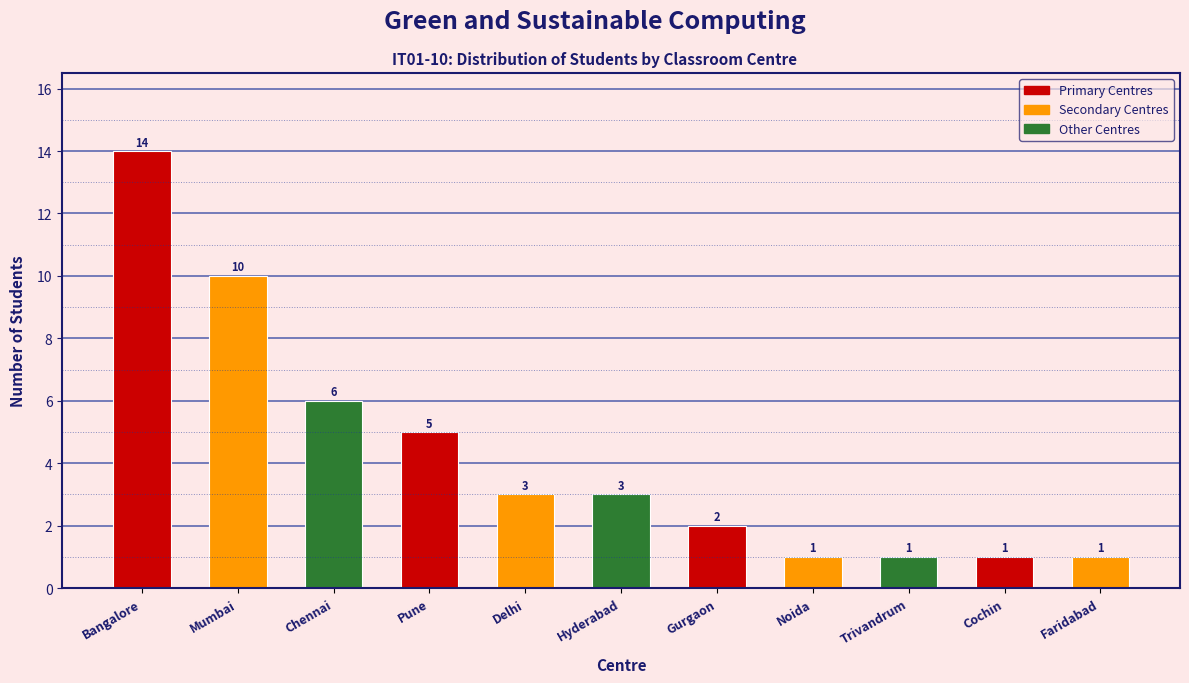

Reading left to right, transcribe all the data shown in this chart.

14	10	6	5	3	3	2	1	1	1	1